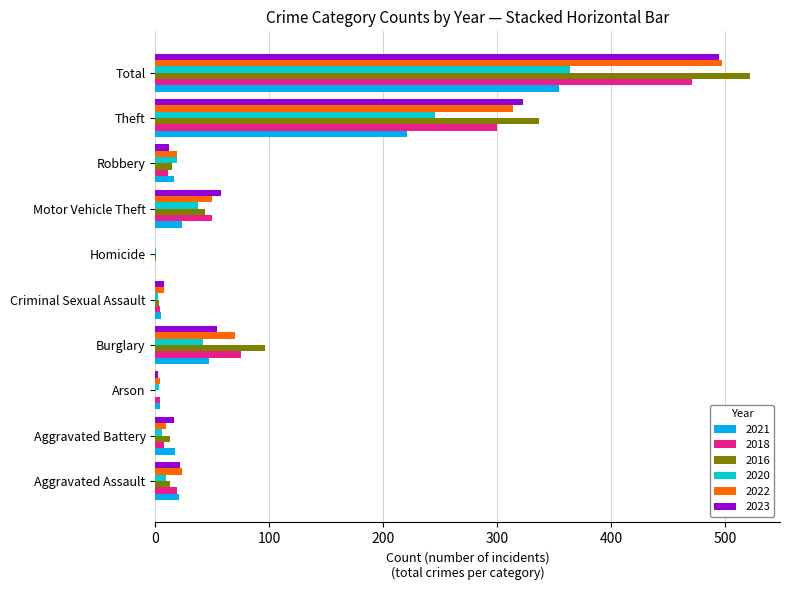

At which label is 2016 closest to 261?

Theft